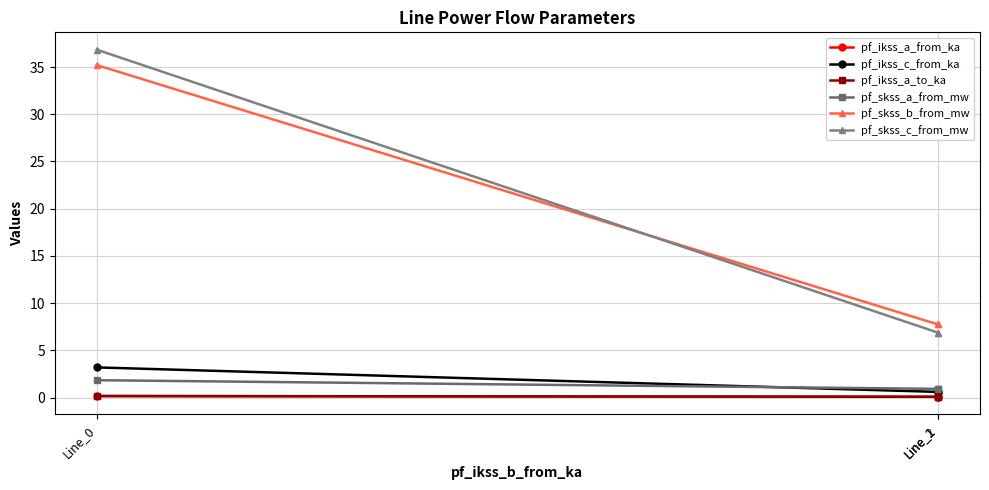

At which label is pf_skss_c_from_mw closest to 21?

Line_1